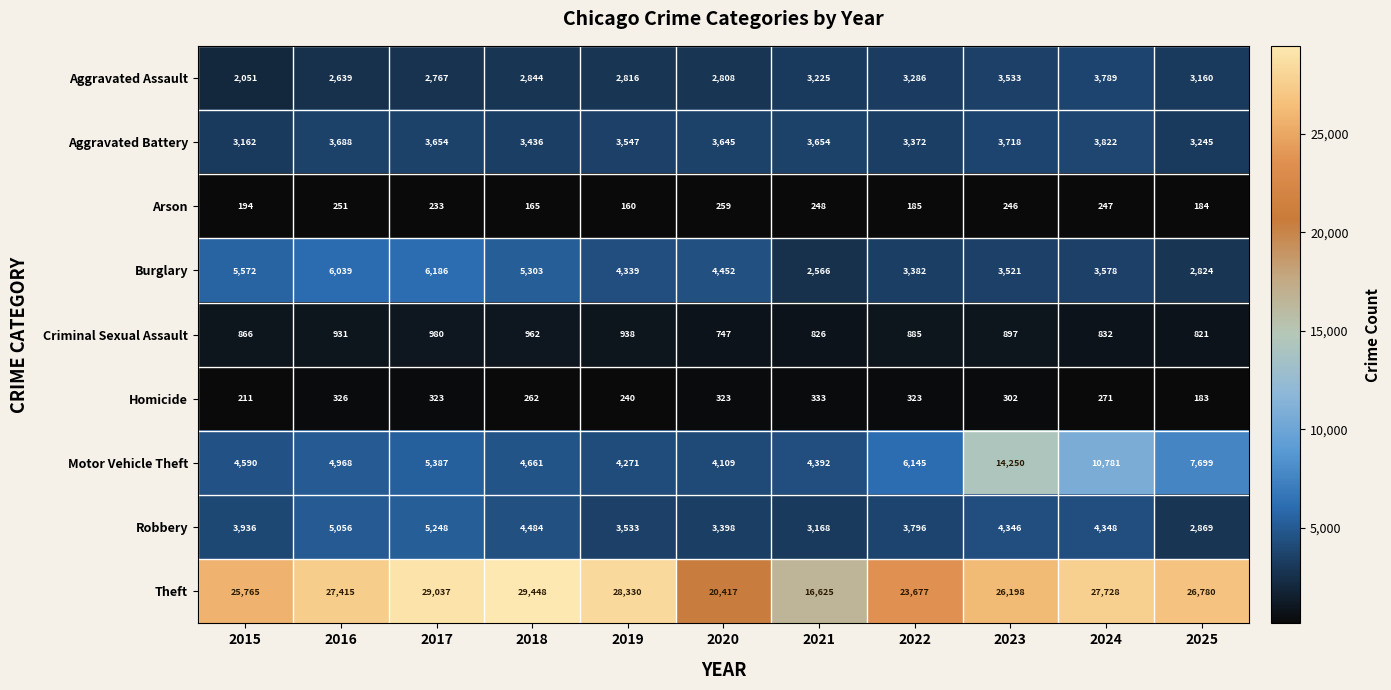

What is the difference between the maximum and minimum values in the Aggravated Assault series?

1738